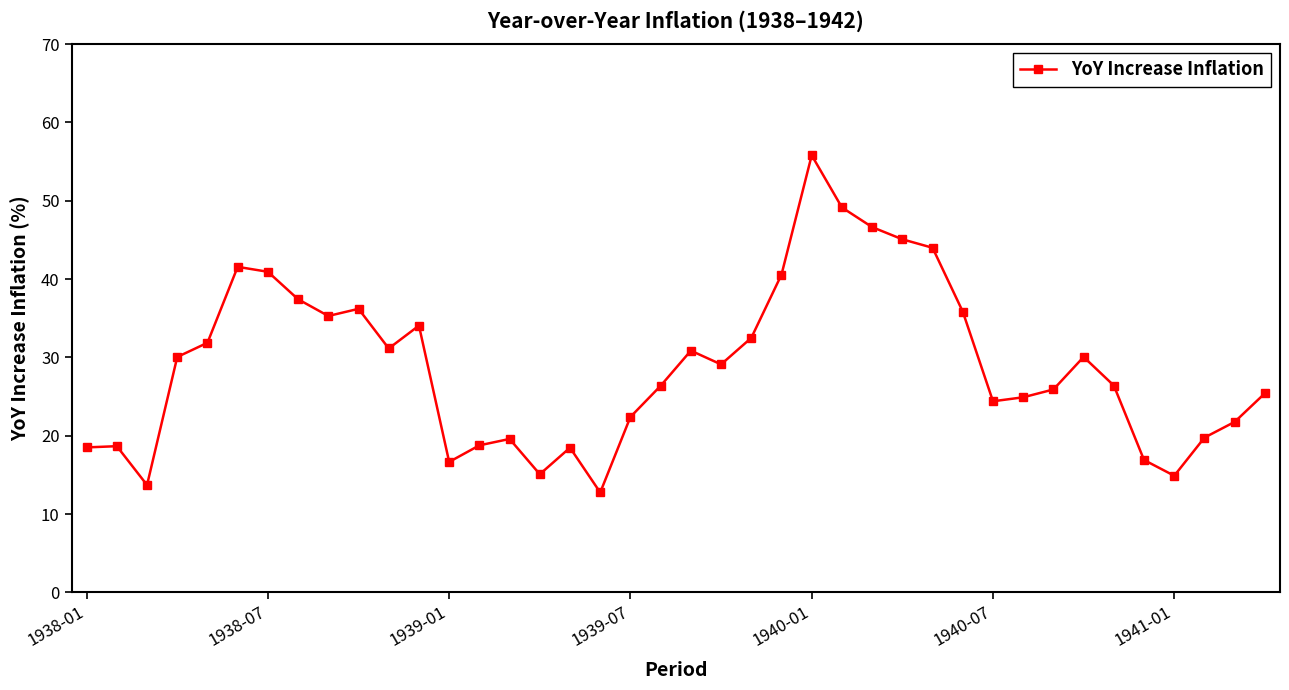

What is the value of the 8th point from the left?

37.4